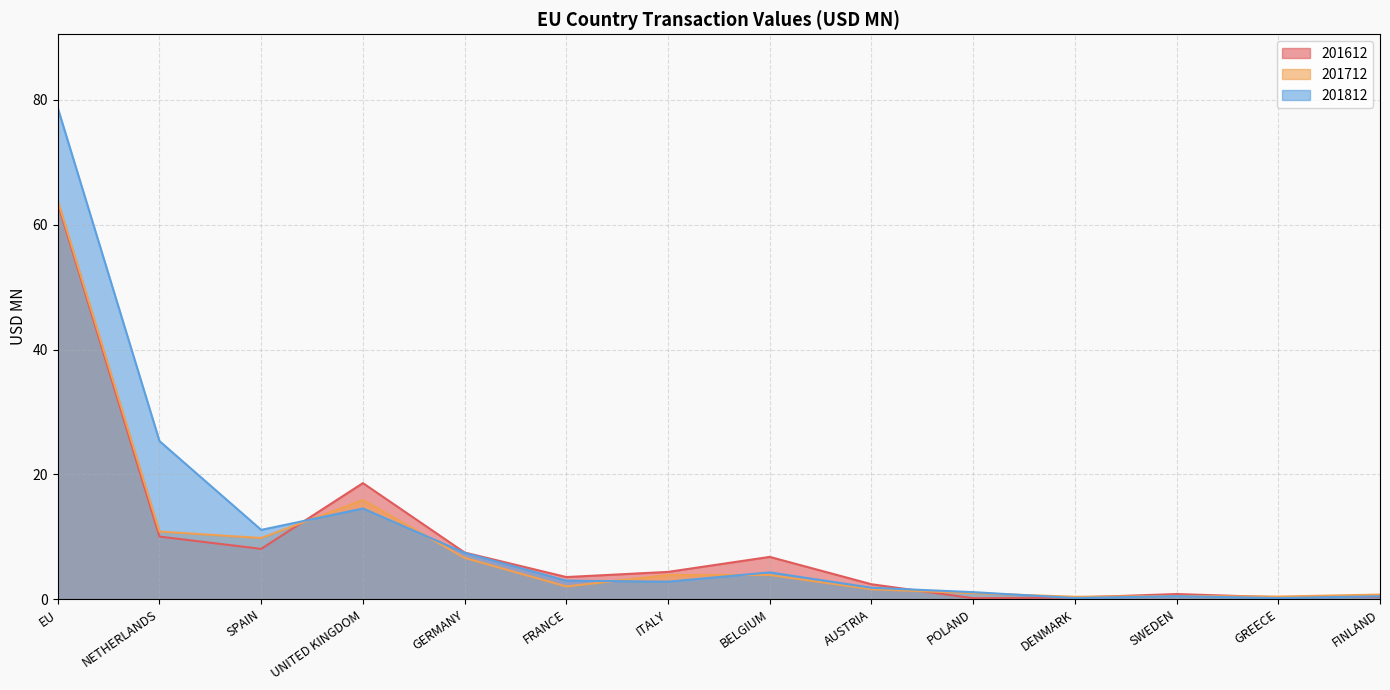

How many lines are shown in the chart?

3